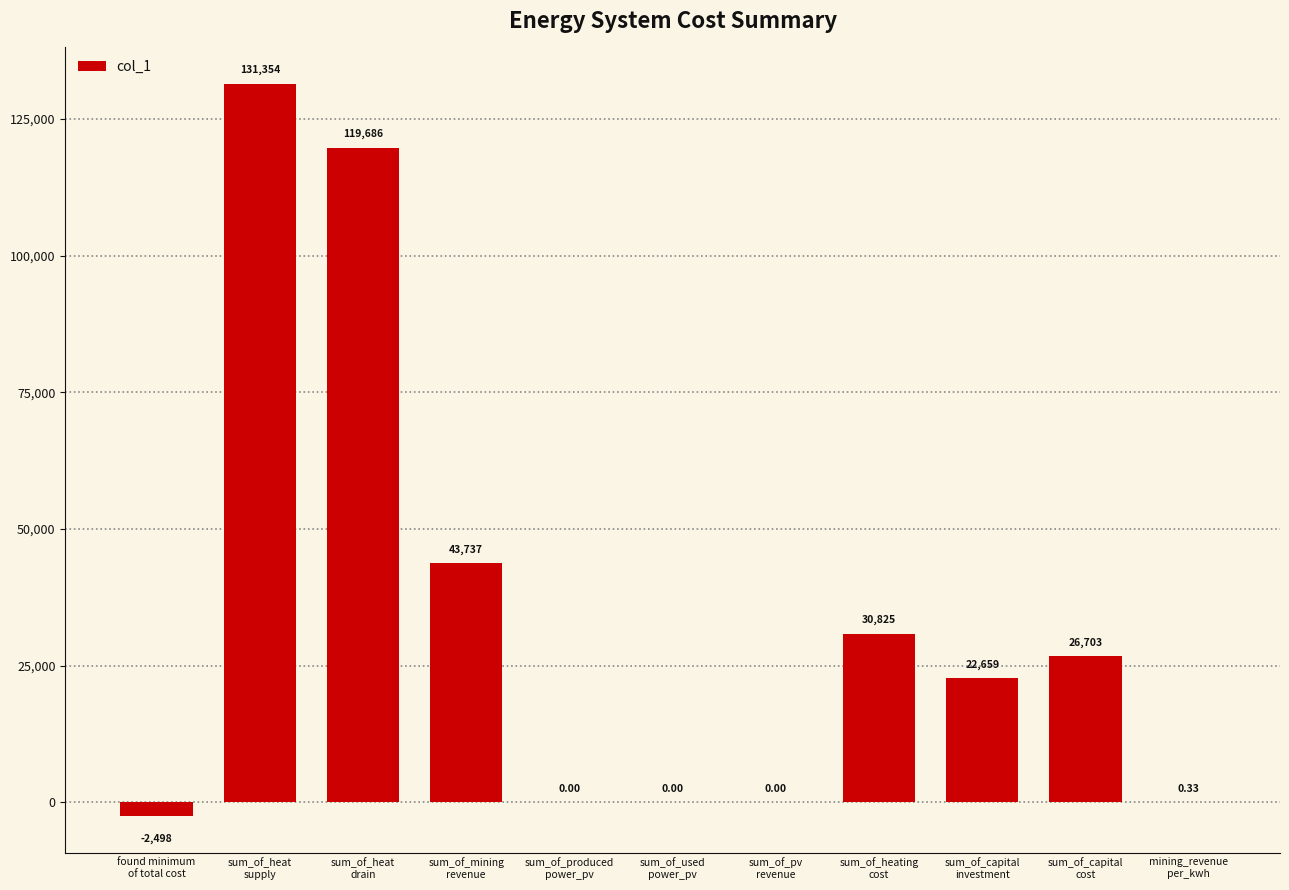

Count the number of data series in this chart.

1